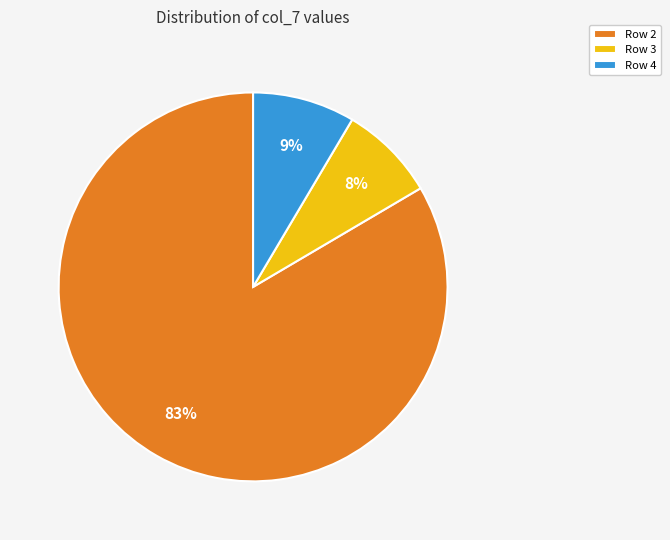

Rank the categories by value from highest to lowest.

Row 2, Row 4, Row 3